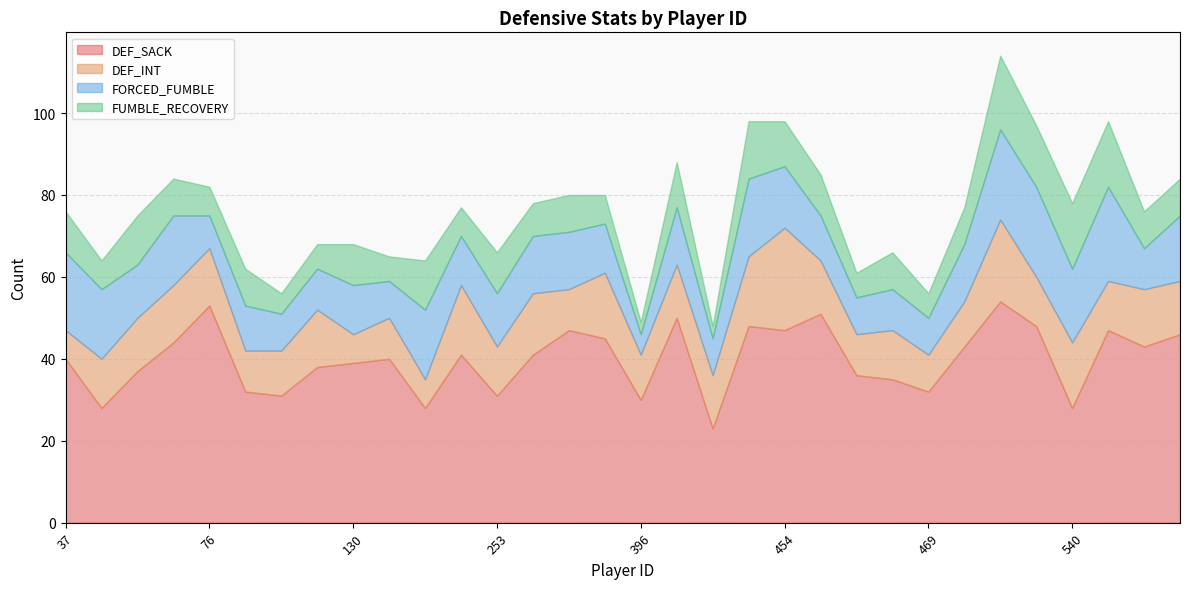

True or false: DEF_INT and FORCED_FUMBLE intersect in this chart.

True